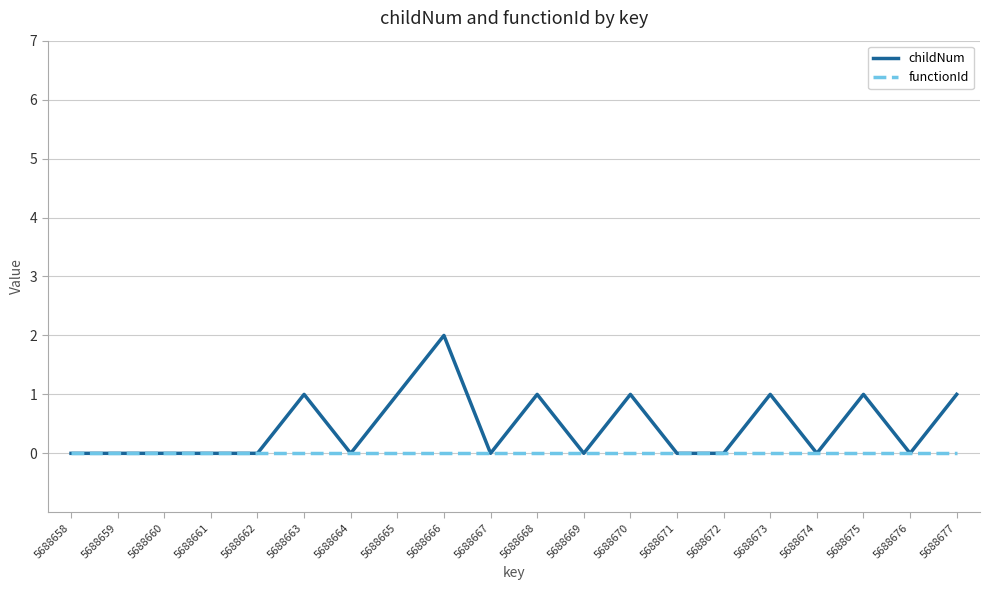

How many series are shown in this chart?

2